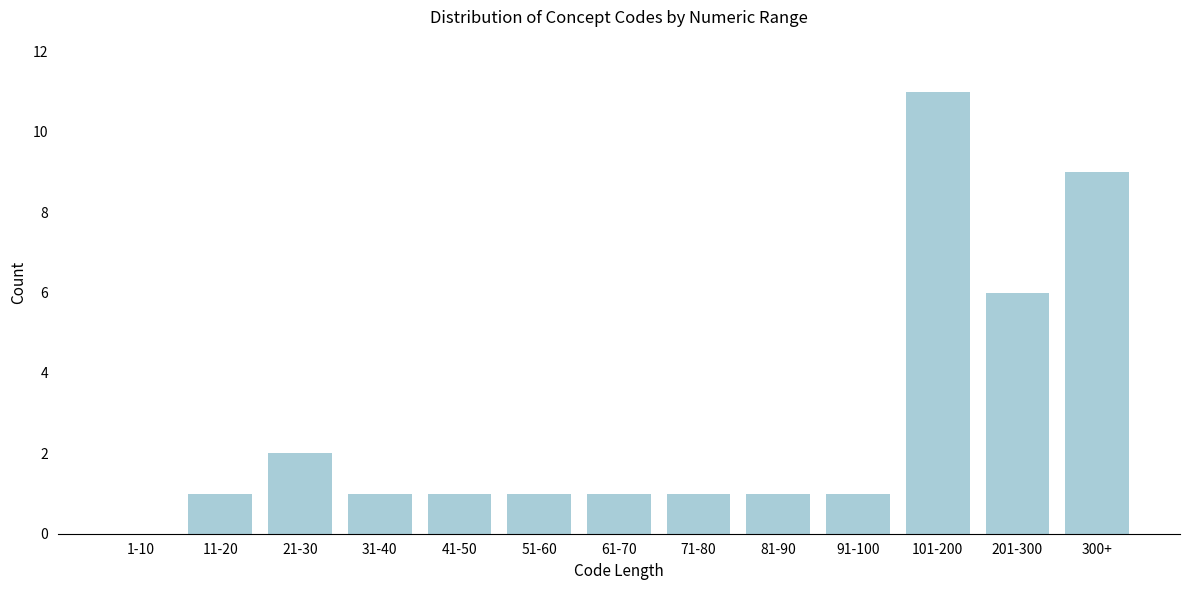

Reading right to left, what are all the values shown in this chart?

300+=9	201-300=6	101-200=11	91-100=1	81-90=1	71-80=1	61-70=1	51-60=1	41-50=1	31-40=1	21-30=2	11-20=1	1-10=0